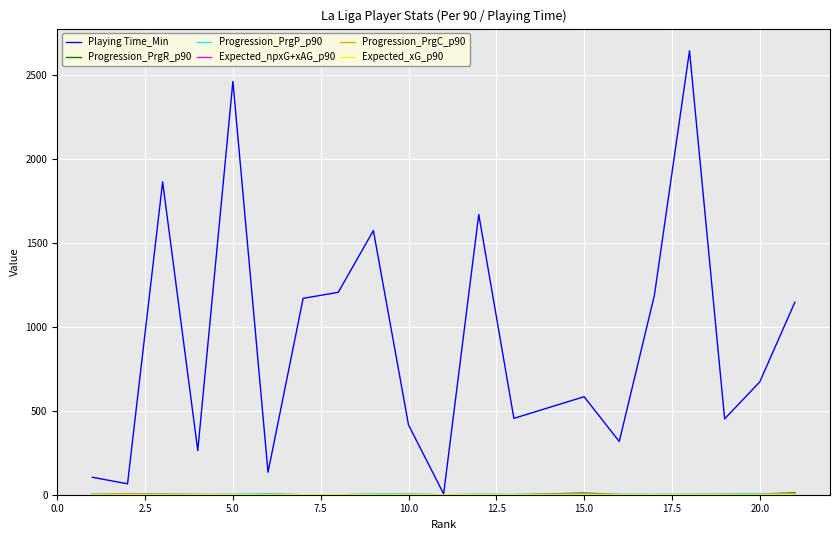

What is the greatest value displayed?

2645.0